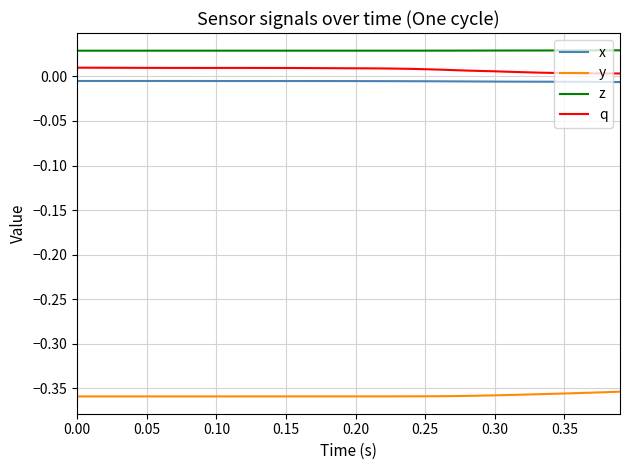

List the series in order of their peak value, lowest first.

y, x, q, z